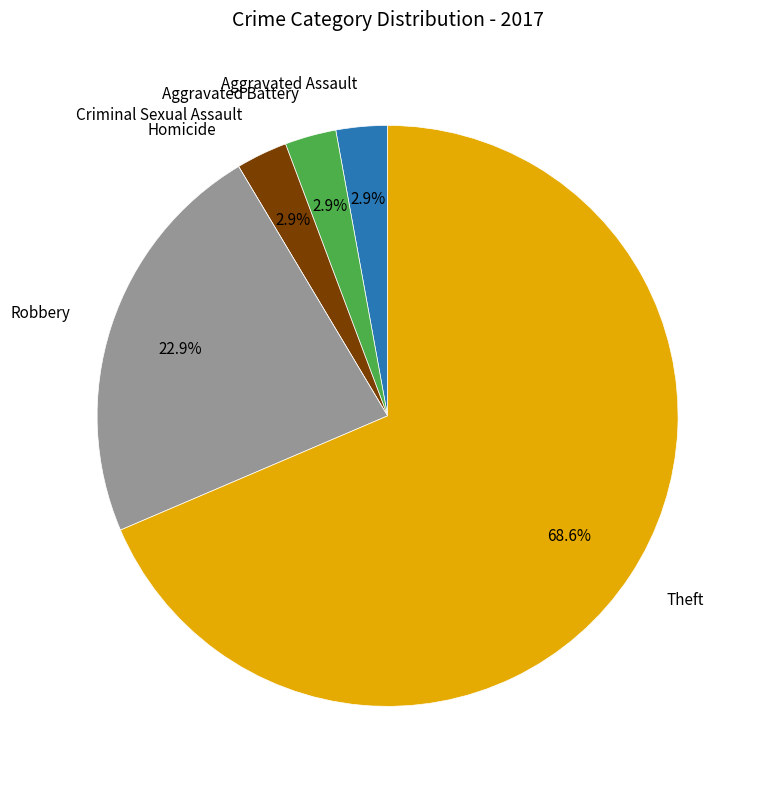

What percentage do Aggravated Assault and Theft together represent?

71.4%